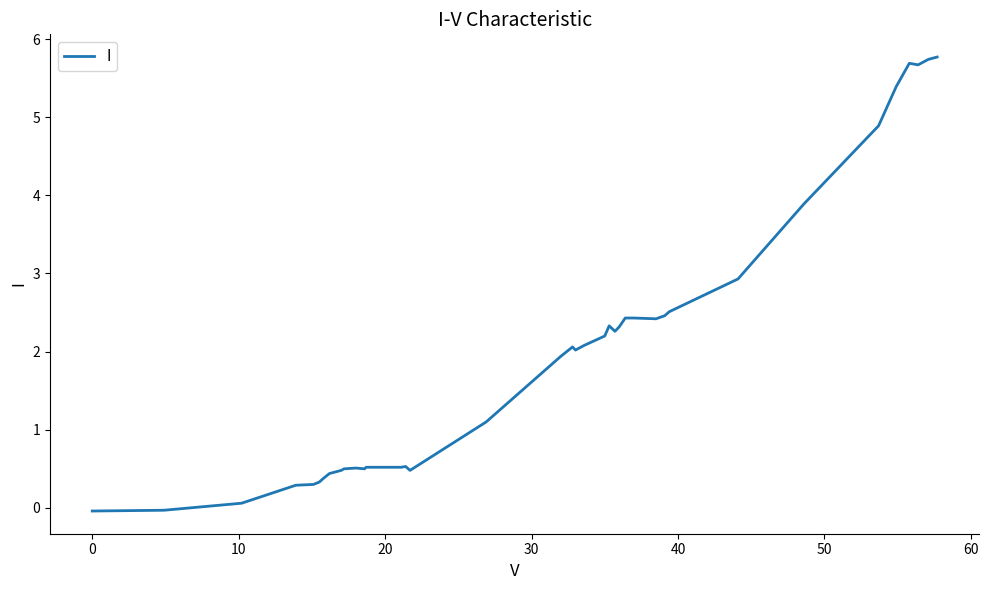

What is the maximum value shown in the chart?

5.8